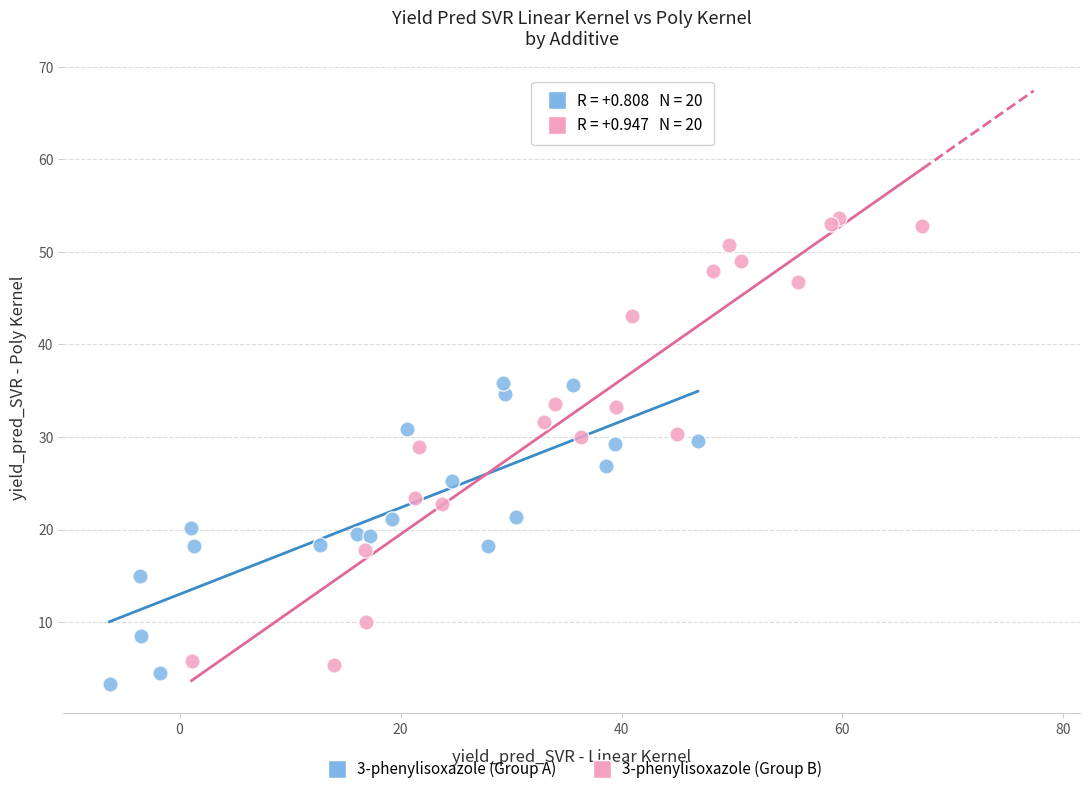

Which series contains the highest Y value?

3-phenylisoxazole (Group B)